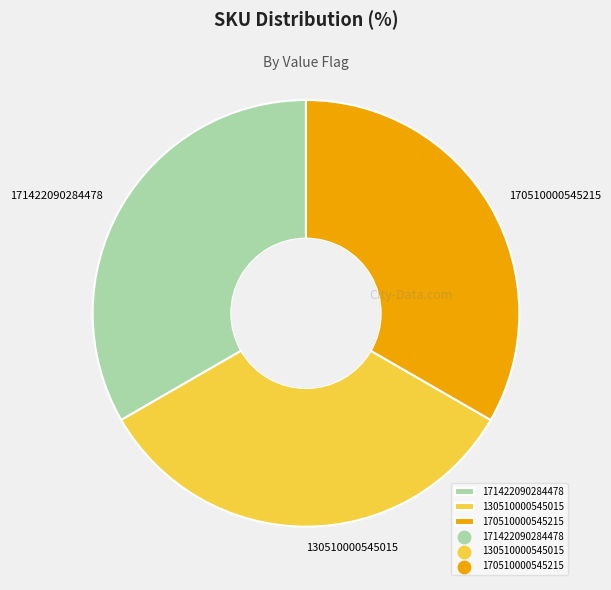

Is there a majority slice in this chart?

No